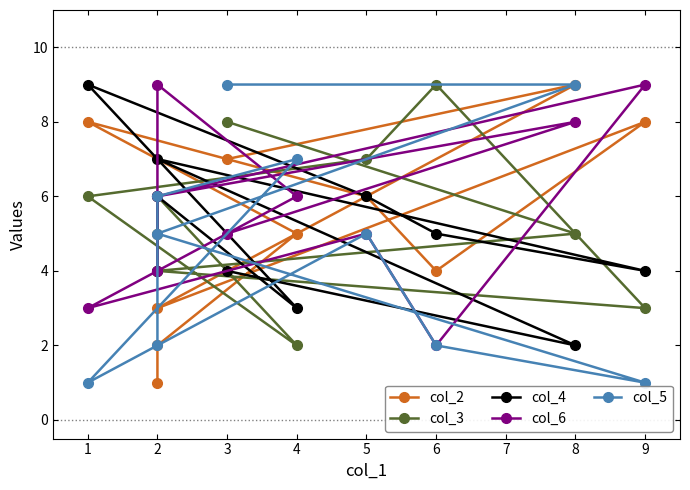

How many interior local peaks does the col_4 series have?

3